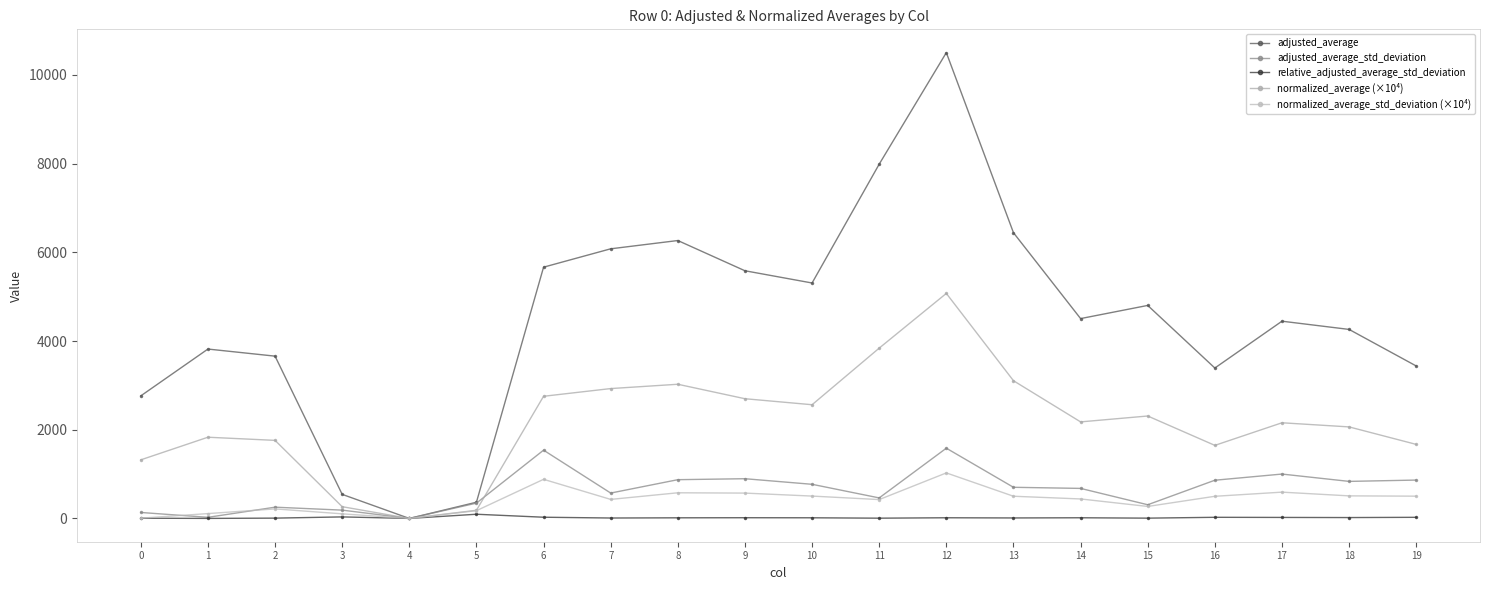

What is the spread (max minus min) of values at 8?

6252.9